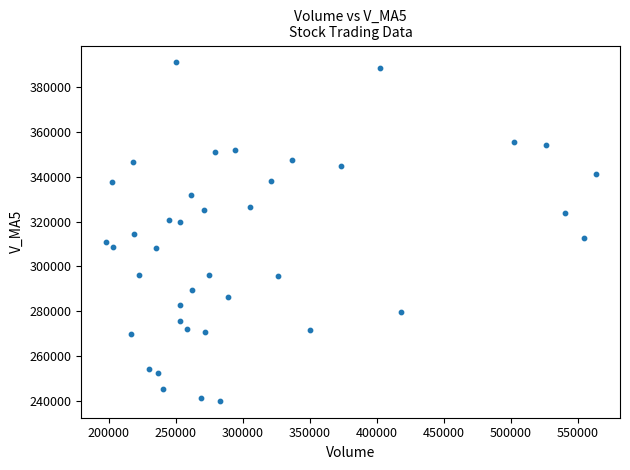

What is the range of Y values (max minus min)?

151219.3